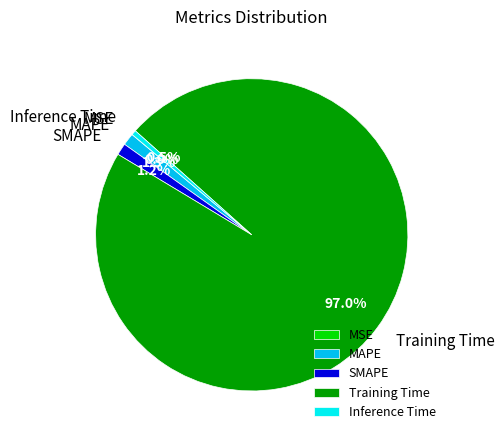

To the nearest percent, what is the average slice percentage?

20%